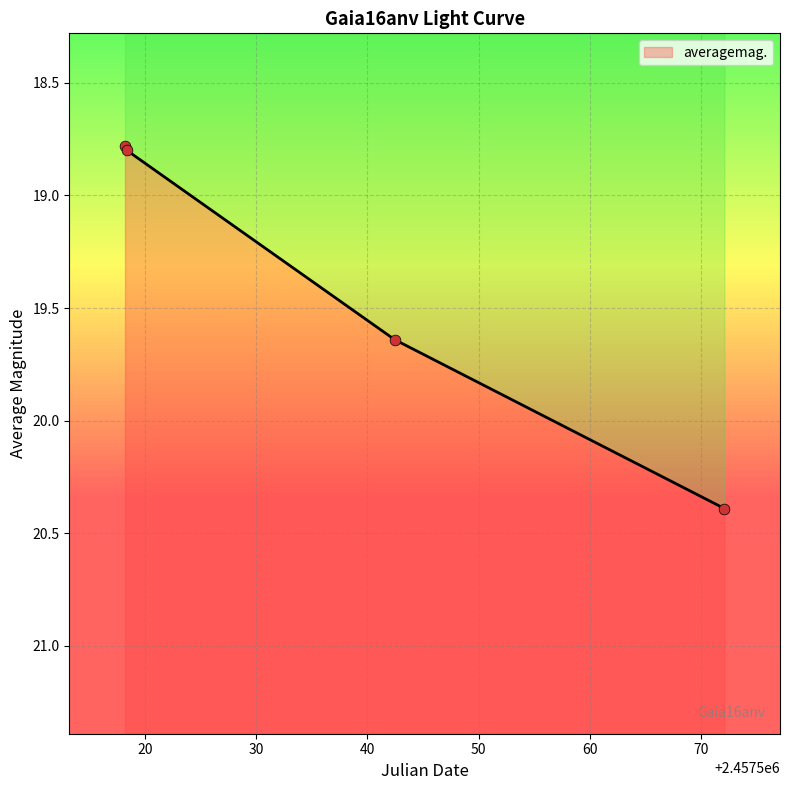

Which has a higher value, 2016-05-09 21:01:40 or 2016-07-02 14:52:04?

2016-07-02 14:52:04